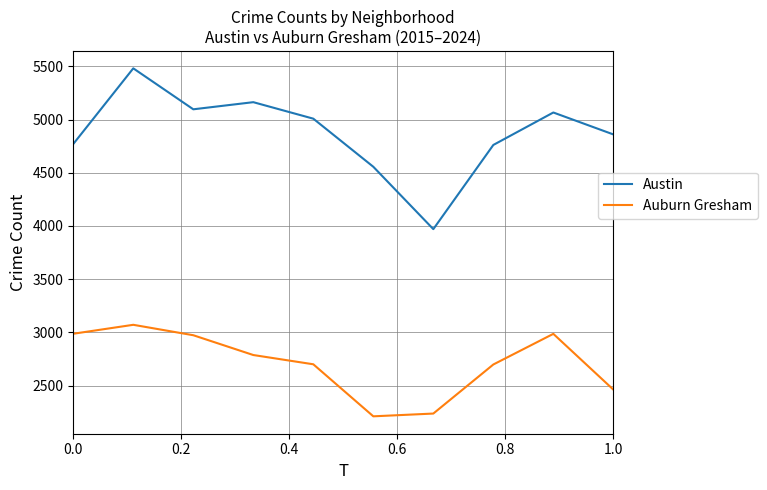

True or false: Auburn Gresham and Austin cross at least once.

False